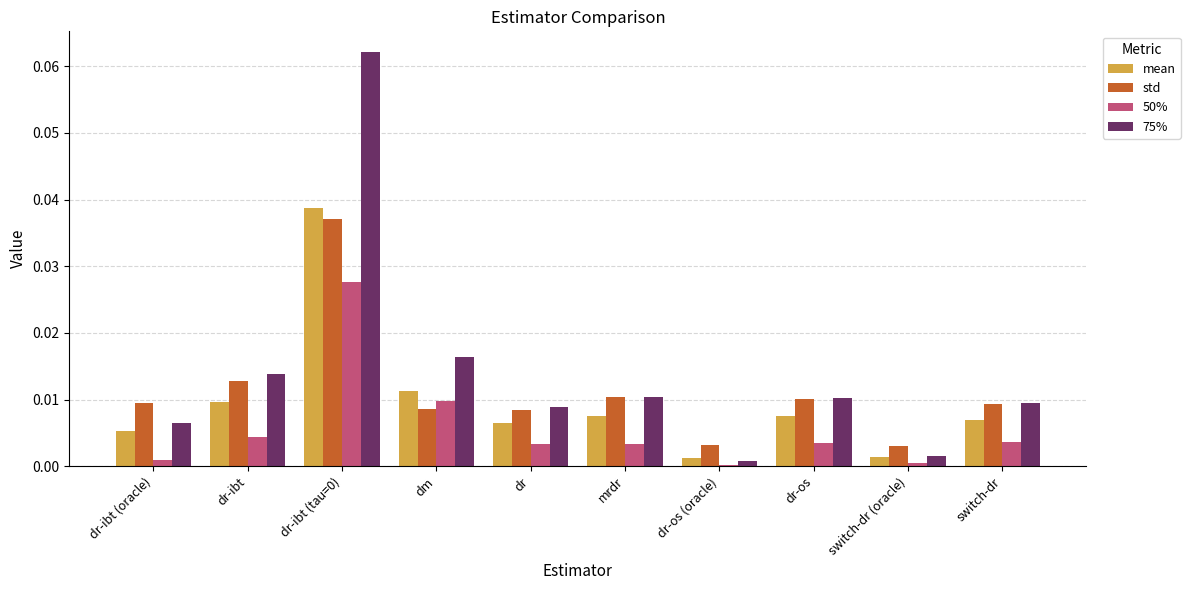

The 50% series shows 0.0 at dr-ibt (tau=0). True or false?

True